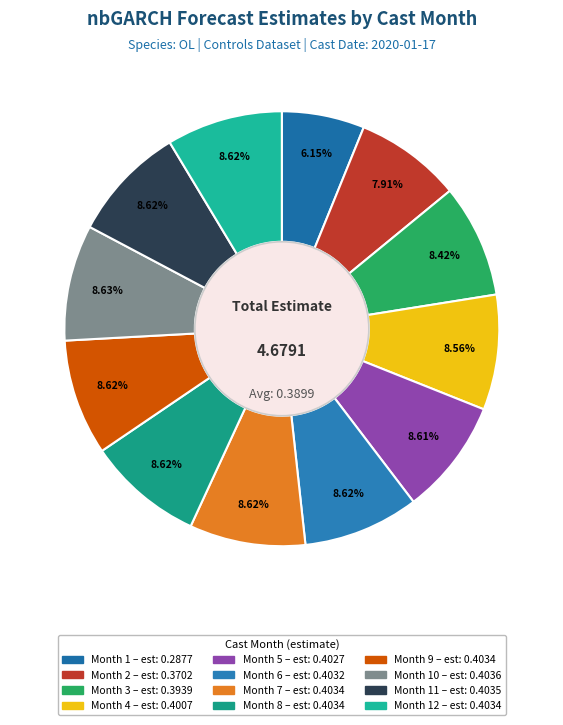

Count the number of slices in the pie.

12